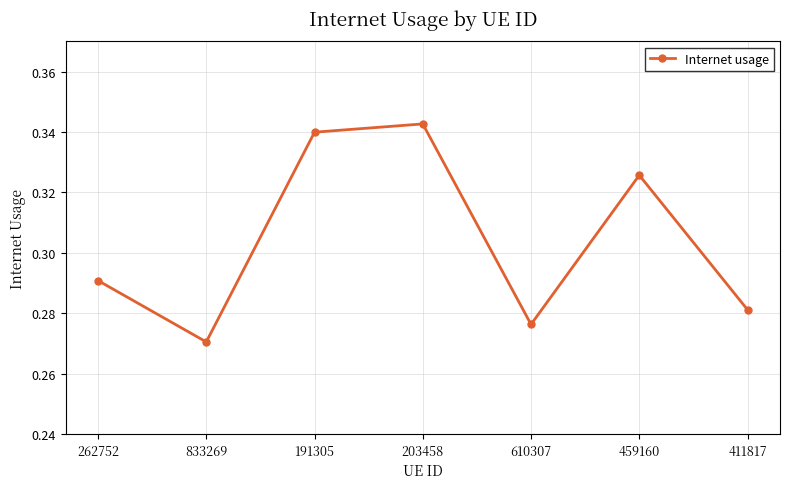

How many interior local peaks (higher than both neighbors) does the data have?

2